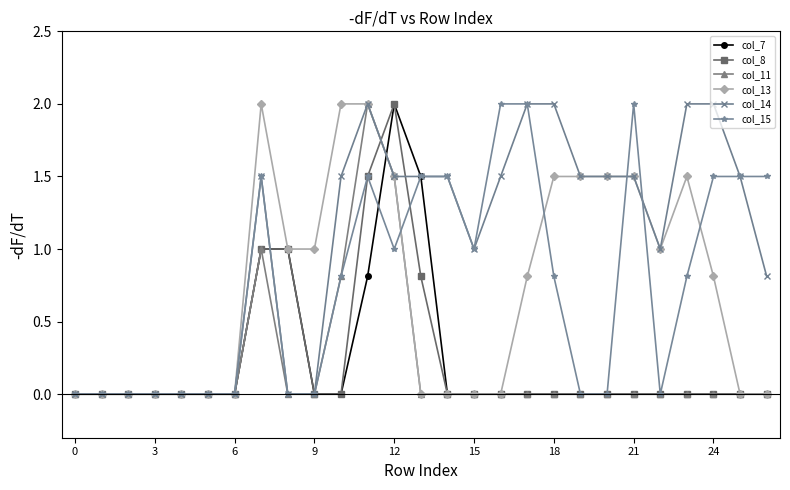

Reading left to right, extract all data points from this chart.

col_7: 0.0	0.0	0.0	0.0	0.0	0.0	0.0	1.0	1.0	0.0	0.0	0.8	2.0	1.5	0.0	0.0	0.0	0.0	0.0	0.0	0.0	0.0	0.0	0.0	0.0	0.0	0.0
col_8: 0.0	0.0	0.0	0.0	0.0	0.0	0.0	1.0	1.0	0.0	0.0	1.5	2.0	0.8	0.0	0.0	0.0	0.0	0.0	0.0	0.0	0.0	0.0	0.0	0.0	0.0	0.0
col_11: 0.0	0.0	0.0	0.0	0.0	0.0	0.0	1.0	0.0	0.0	0.8	2.0	1.5	0.0	0.0	0.0	0.0	0.0	0.0	0.0	0.0	0.0	0.0	0.0	0.0	0.0	0.0
col_13: 0.0	0.0	0.0	0.0	0.0	0.0	0.0	2.0	1.0	1.0	2.0	2.0	1.5	0.0	0.0	0.0	0.0	0.8	1.5	1.5	1.5	1.5	1.0	1.5	0.8	0.0	0.0
col_14: 0.0	0.0	0.0	0.0	0.0	0.0	0.0	1.5	0.0	0.0	1.5	2.0	1.5	1.5	1.5	1.0	1.5	2.0	2.0	1.5	1.5	1.5	1.0	2.0	2.0	1.5	0.8
col_15: 0.0	0.0	0.0	0.0	0.0	0.0	0.0	1.5	0.0	0.0	0.8	1.5	1.0	1.5	1.5	1.0	2.0	2.0	0.8	0.0	0.0	2.0	0.0	0.8	1.5	1.5	1.5